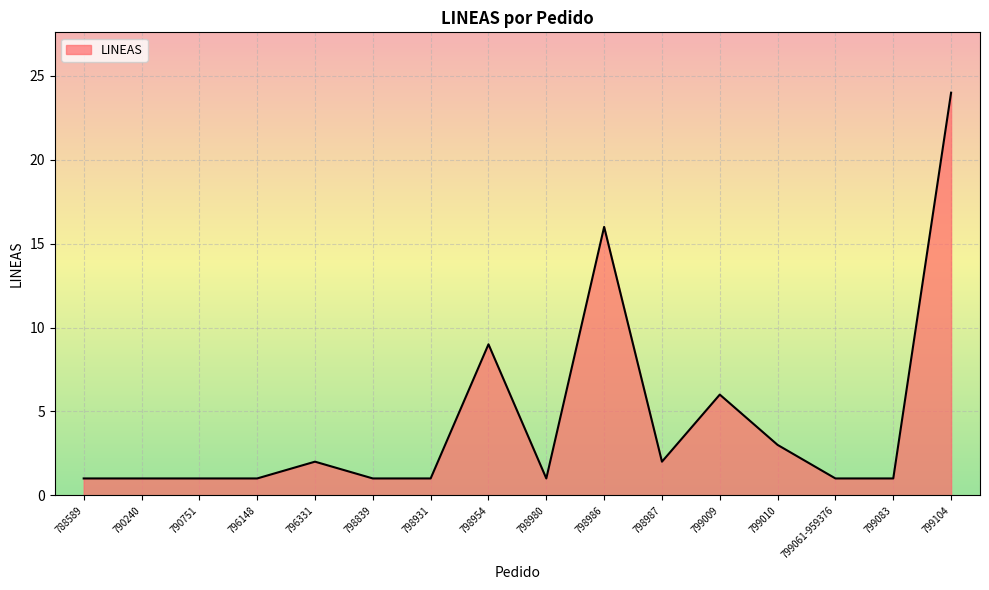

What is the ratio of the value at 799061-959376 to the value at 796148?

1.0